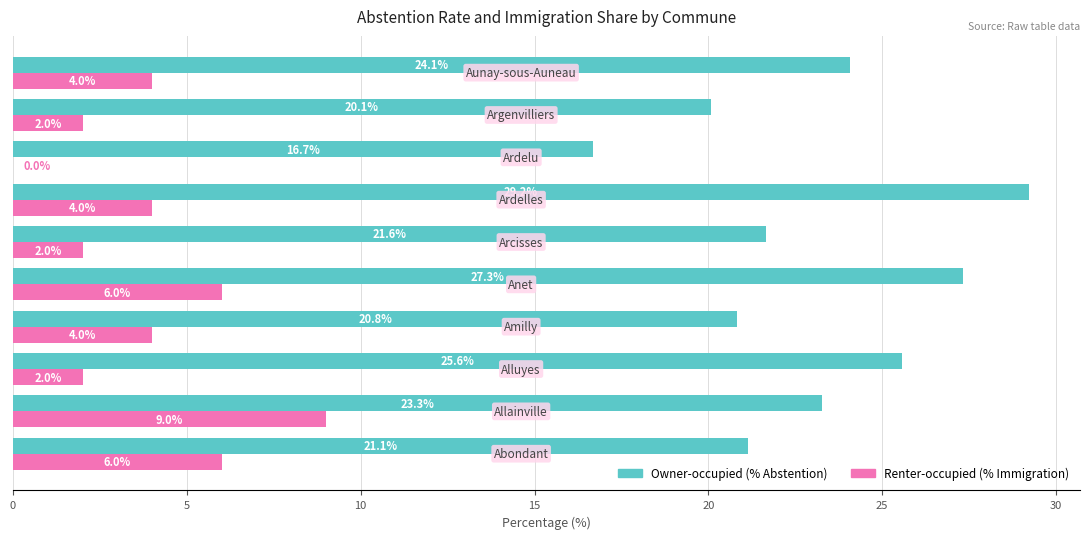

Which series has the largest total across all categories?

Owner-occupied (% Abstention)